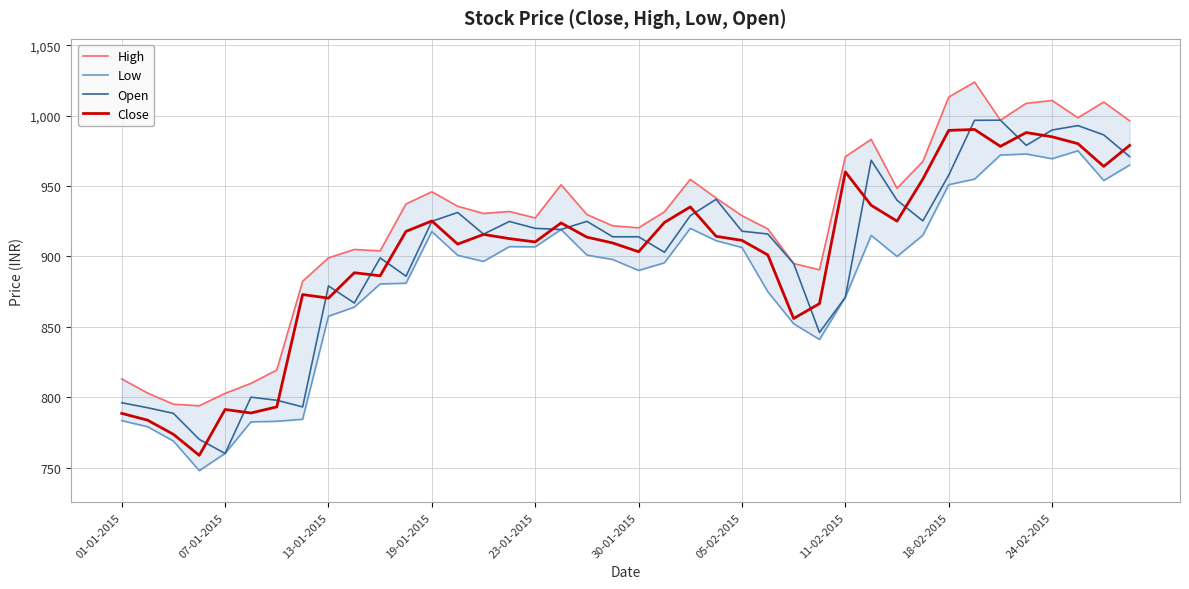

What is the minimum value for Open?

760.0